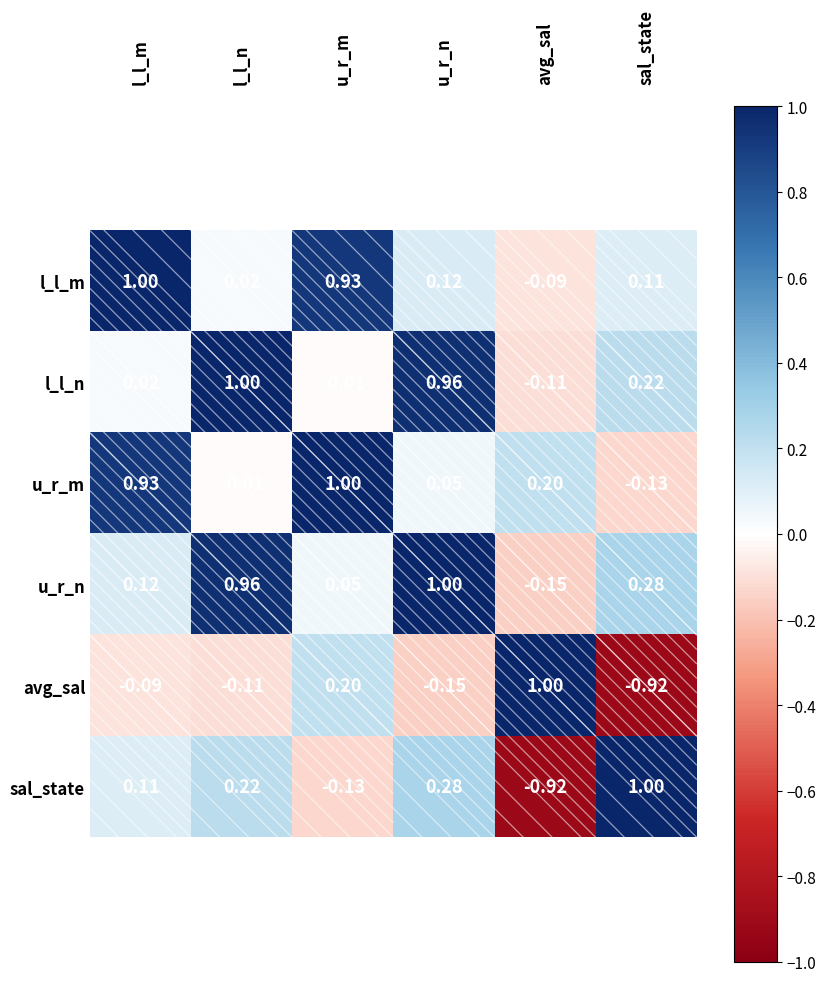

Is the value of avg_sal at sal_state greater than the value of u_r_m at u_r_m?

No